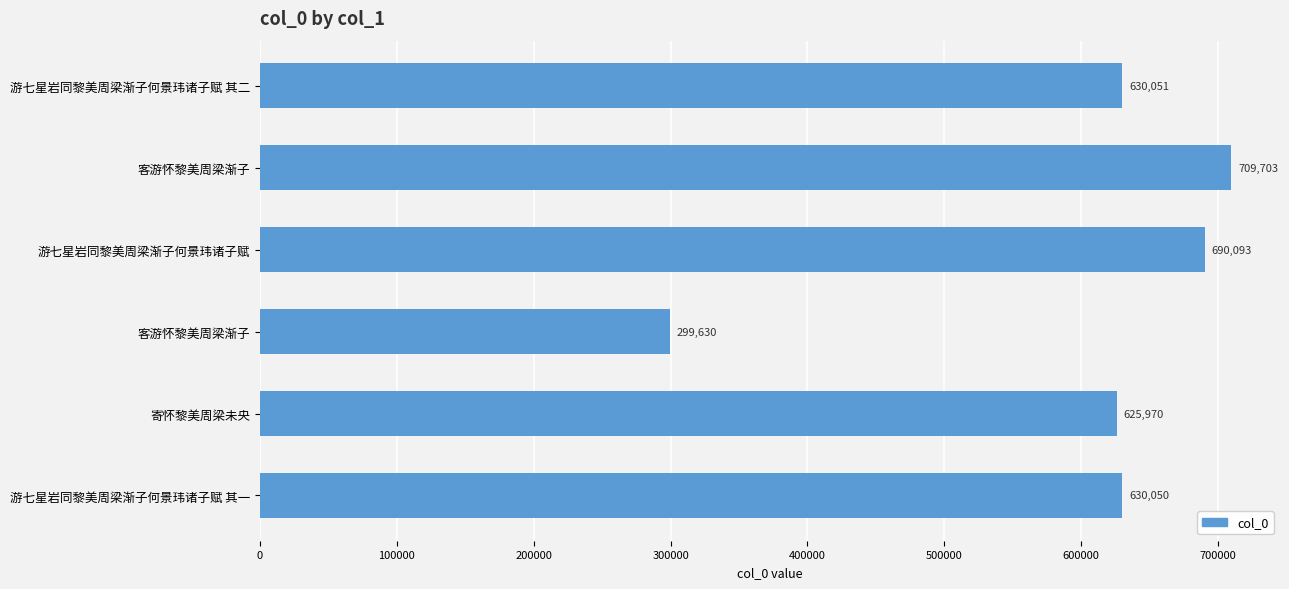

What is the difference between the second highest and second lowest values?

64123